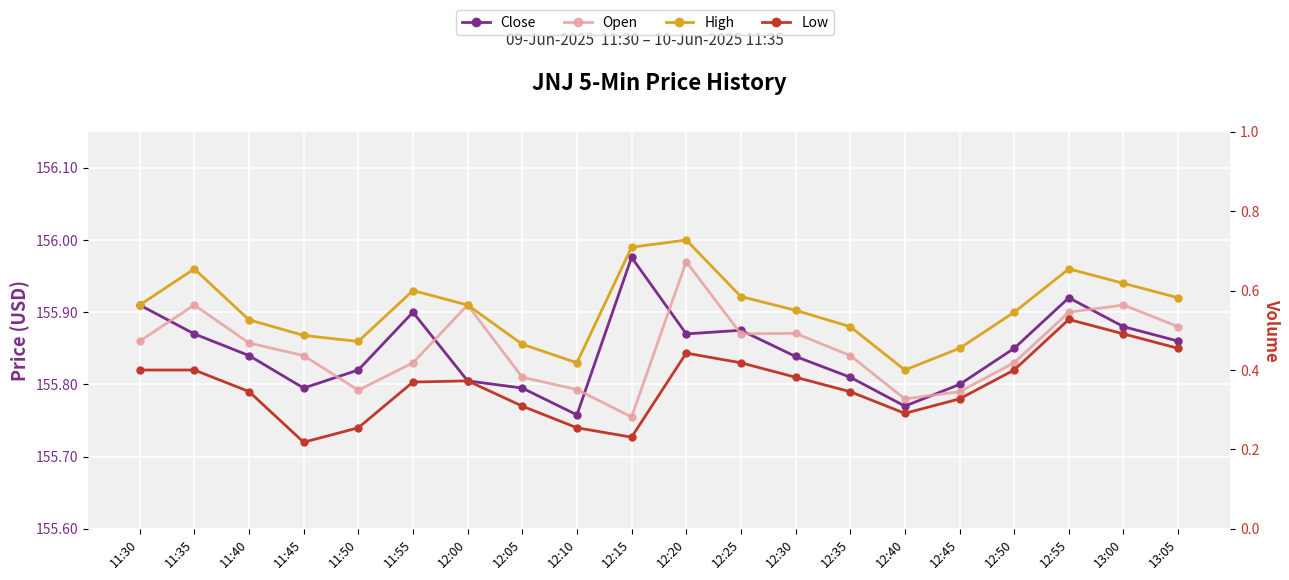

What is the approximate value of Open at 12:20?

156.0